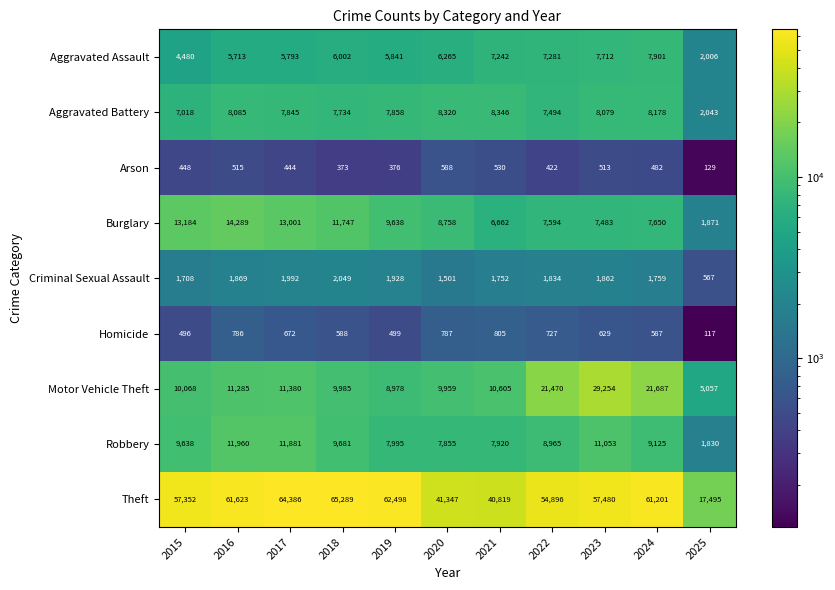

Where is Aggravated Battery nearest to the value 5194?

2015